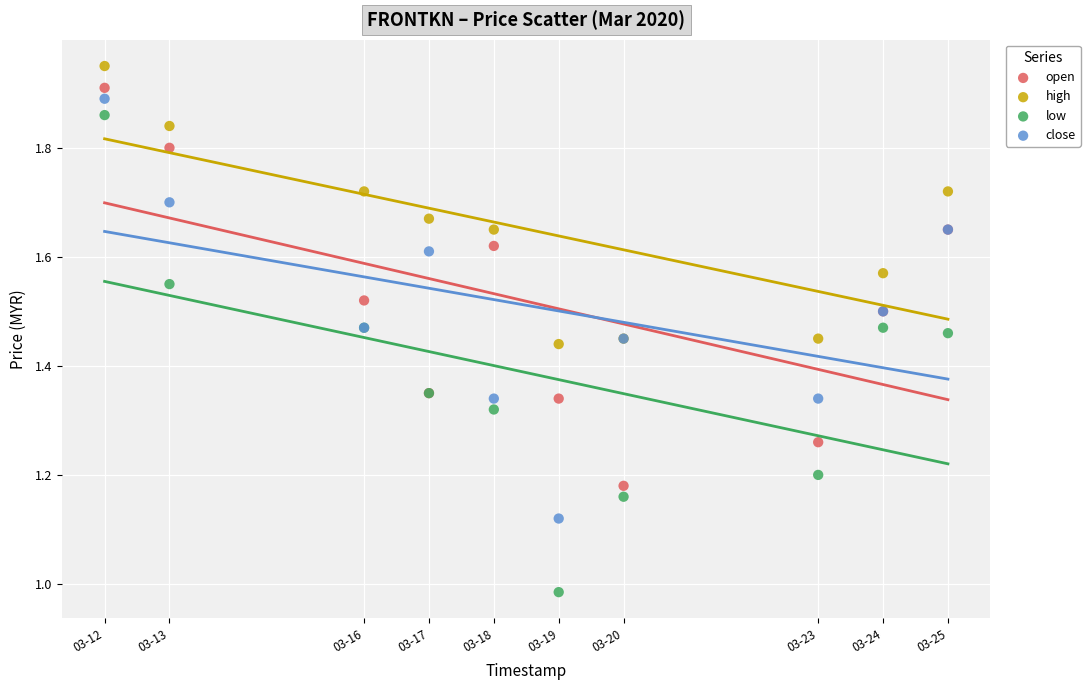

Which series has the widest spread of Y values?

low